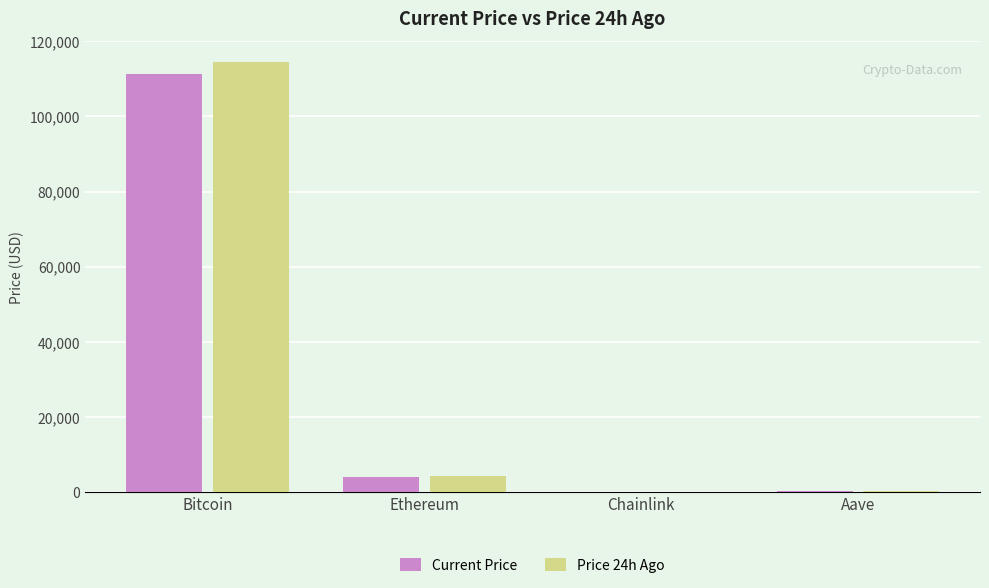

At which category does the chart reach its peak across all series?

Bitcoin